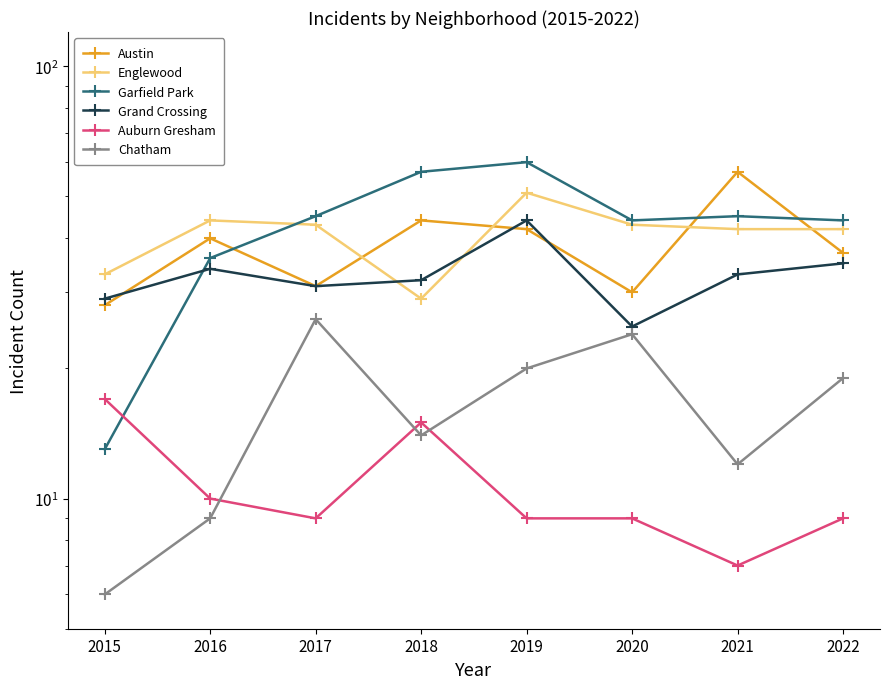

At which category is the sum across all series the highest?

2019